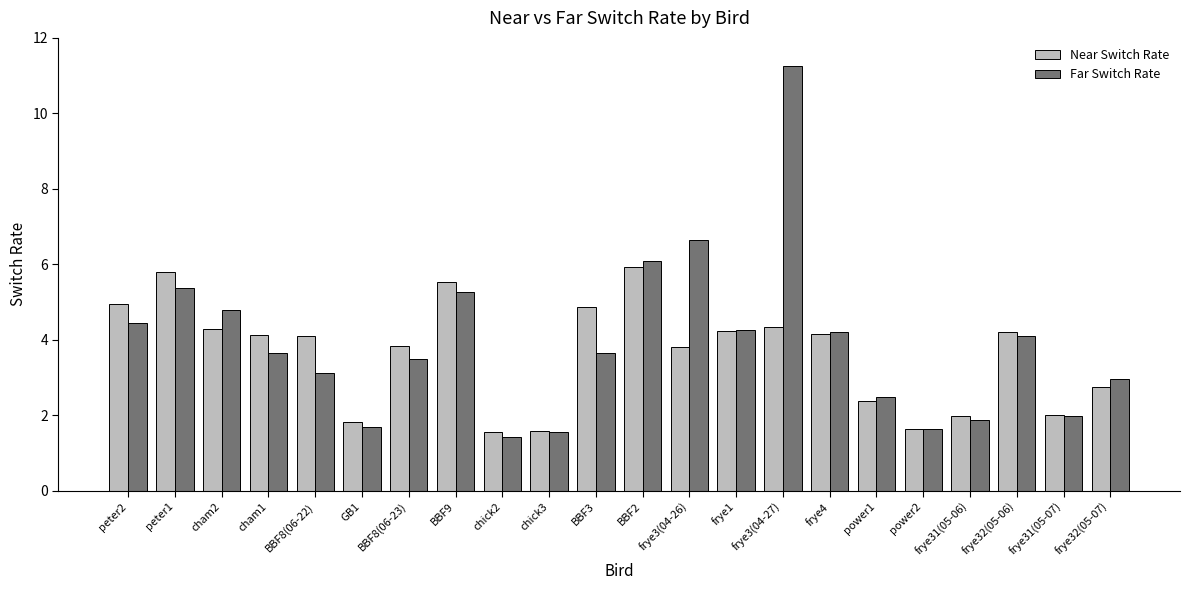

Which series changed the most between frye1 and frye3(04-27)?

Far Switch Rate